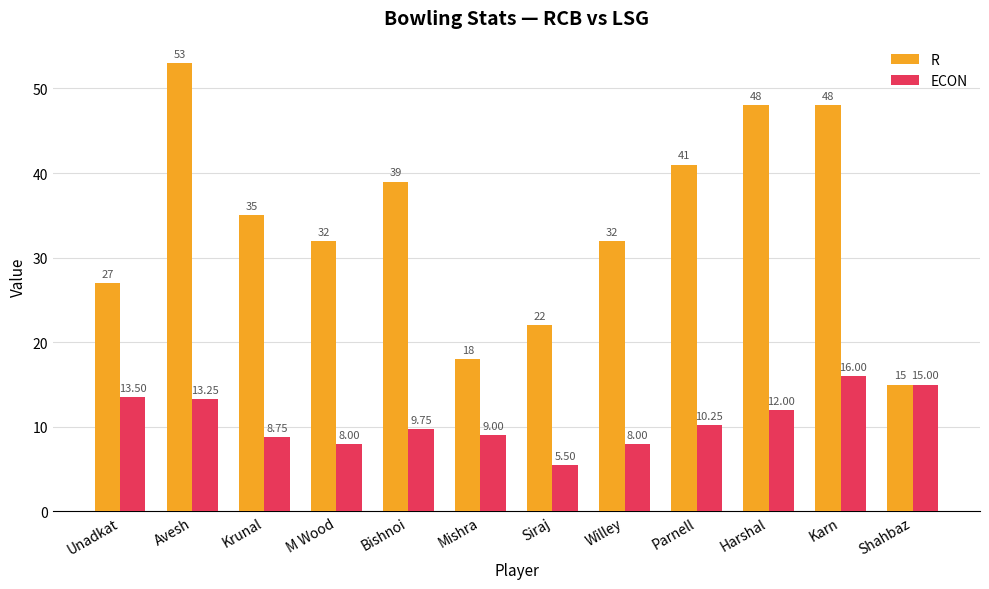

Between Krunal and Mishra, which series saw the biggest shift?

R